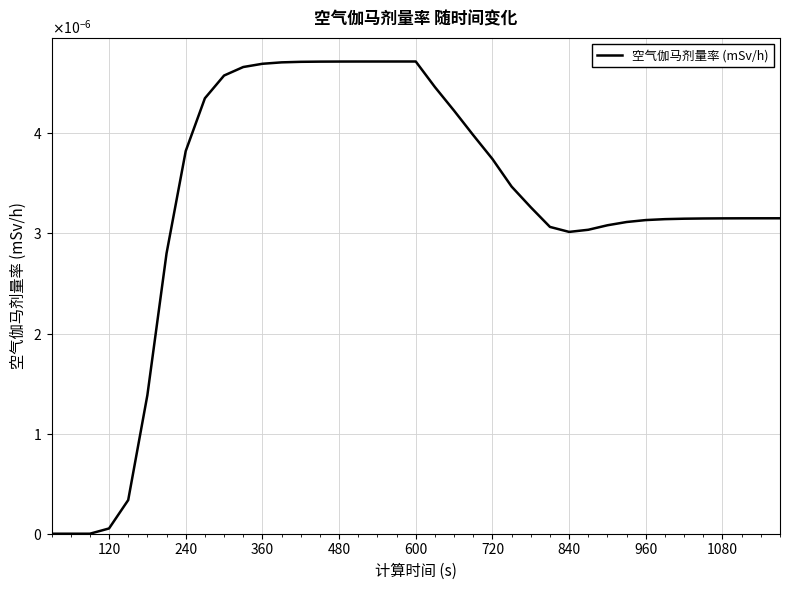

Is this an area chart (filled region under the line)?

No